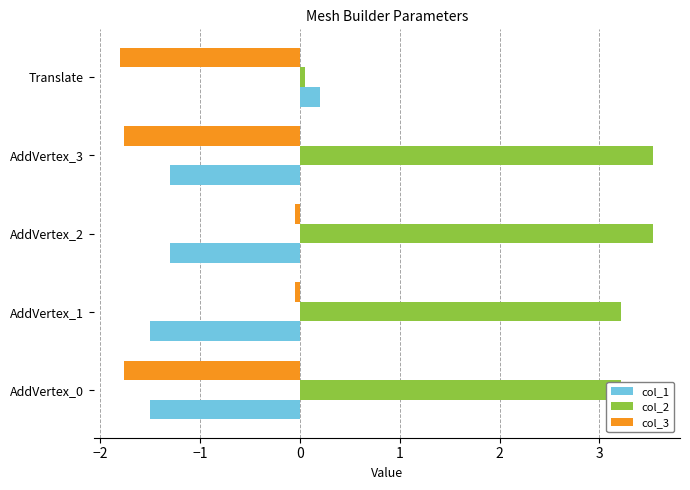

True or false: col_2 has a value of 4.6 at AddVertex_3.

False